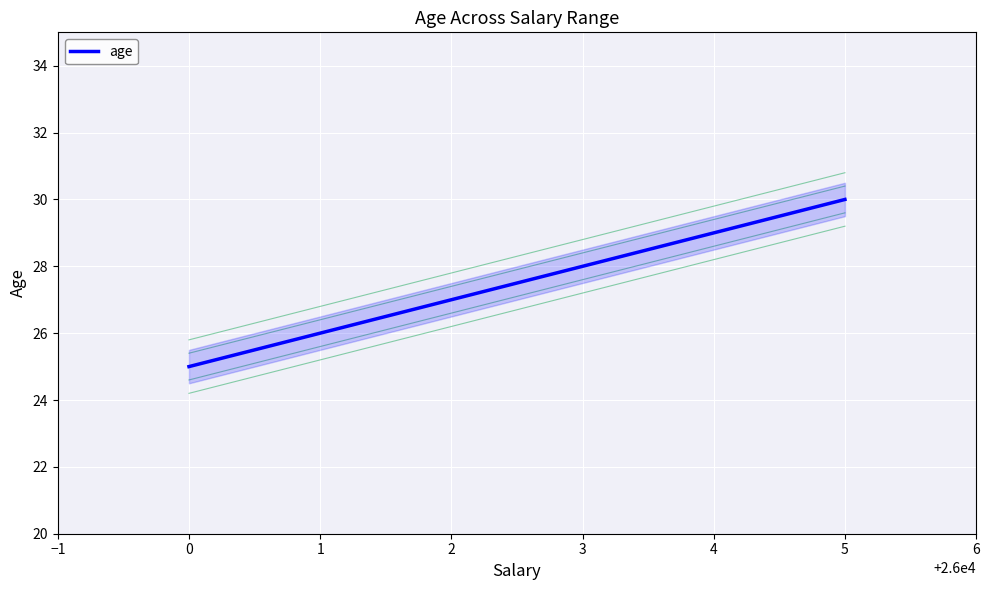

How many values are between 26 and 29?

4